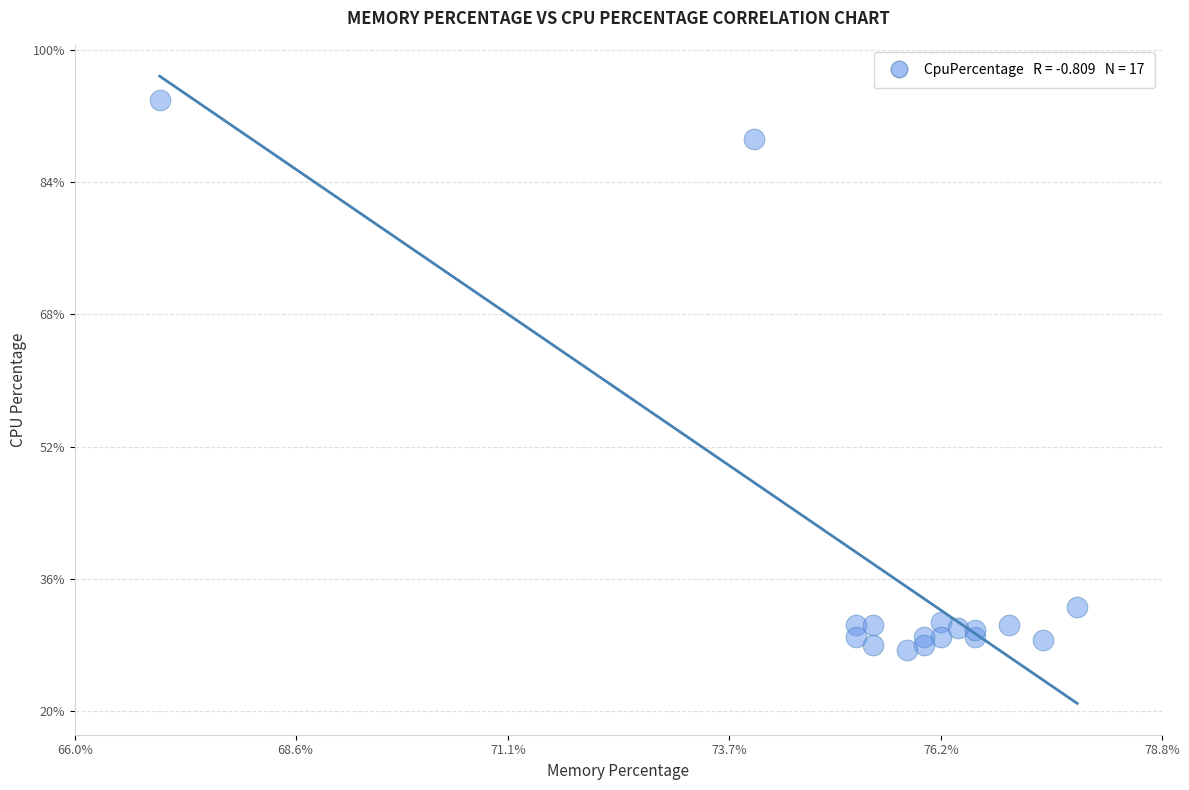

What Y value in the scatter plot is closest to 60?

32.6